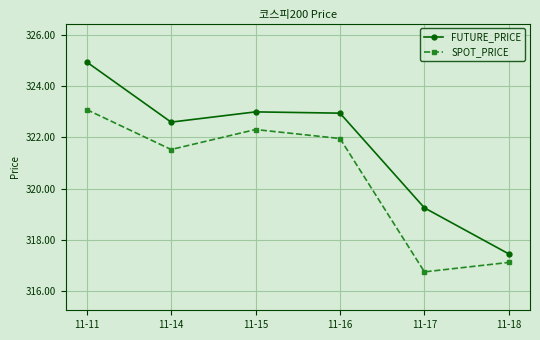

At which label is SPOT_PRICE closest to 319?

11-18